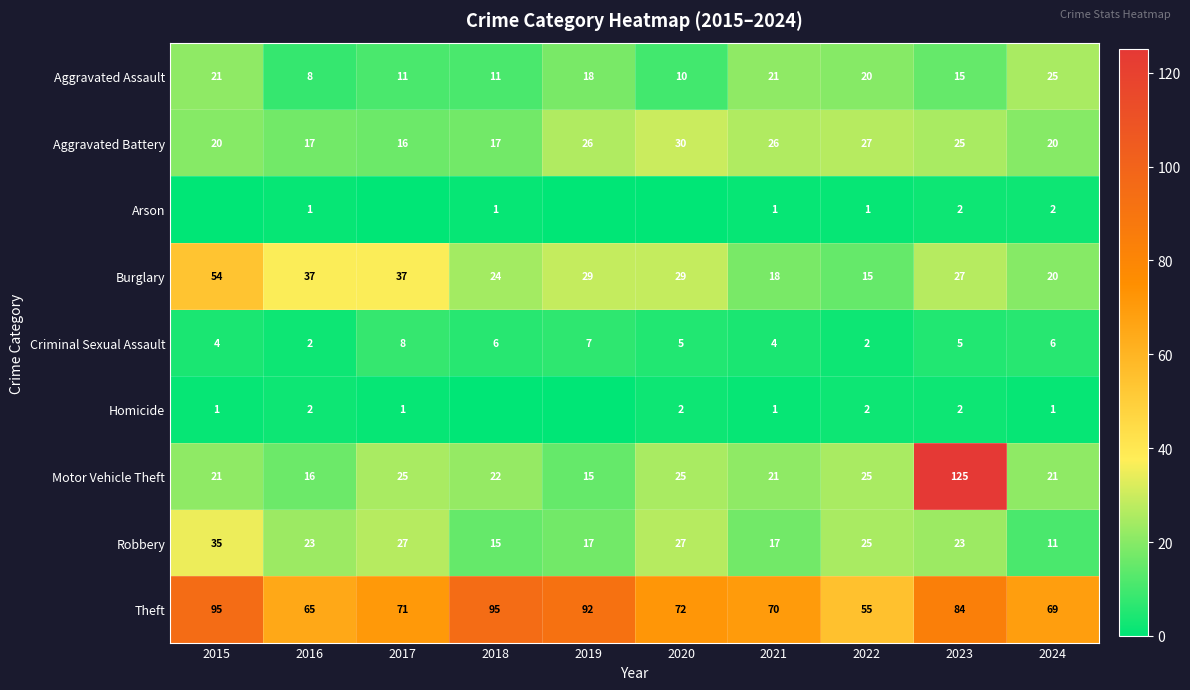

Which series has the largest total across all categories?

Theft